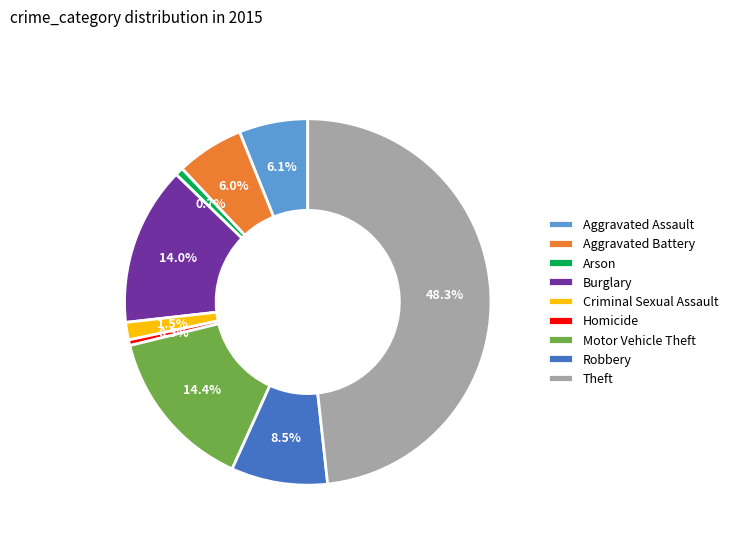

What percentage is the Aggravated Assault slice, to the nearest percent?

6%